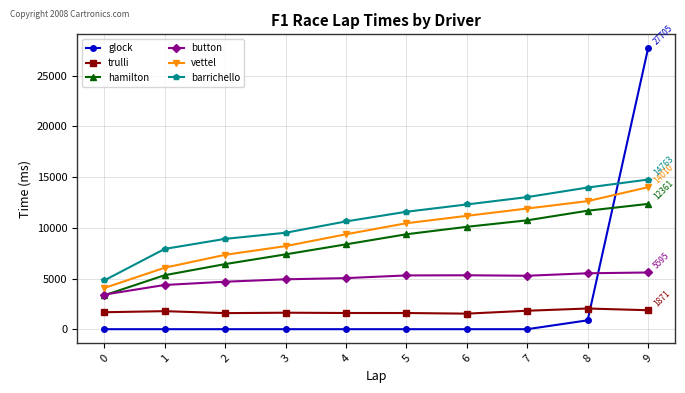

True or false: trulli and vettel cross at least once.

False